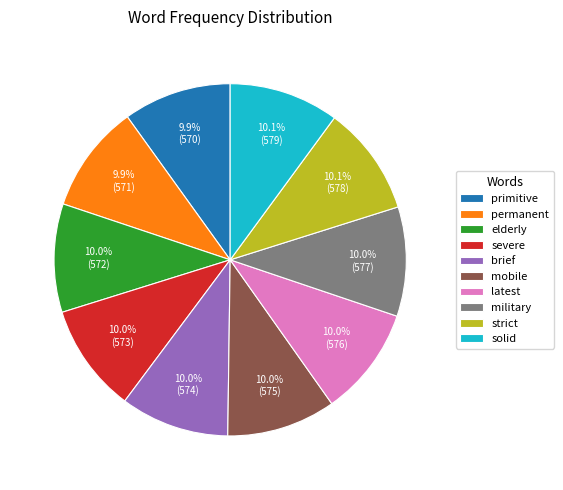

The severe slice represents 10% of the pie. True or false?

True